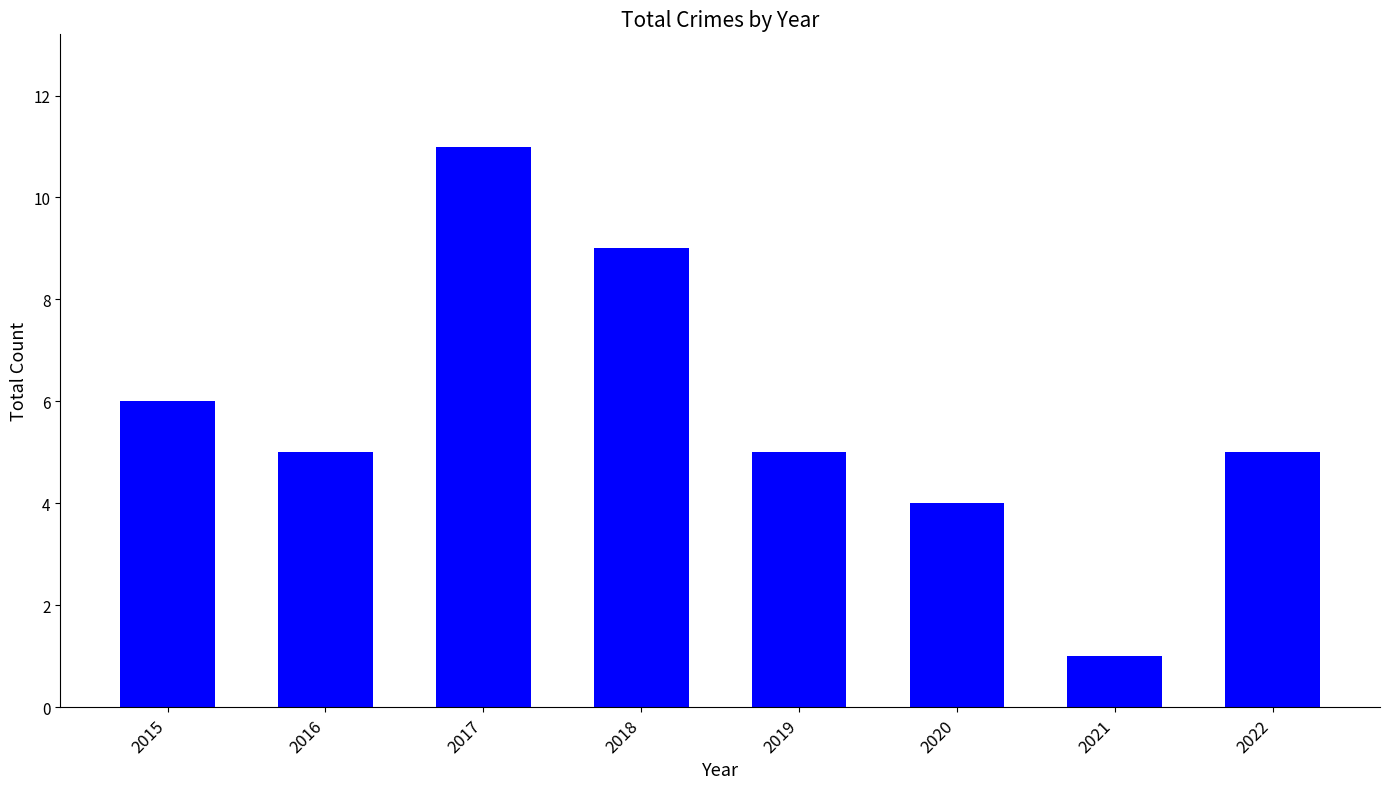

At which label does the data first exceed 5?

2015